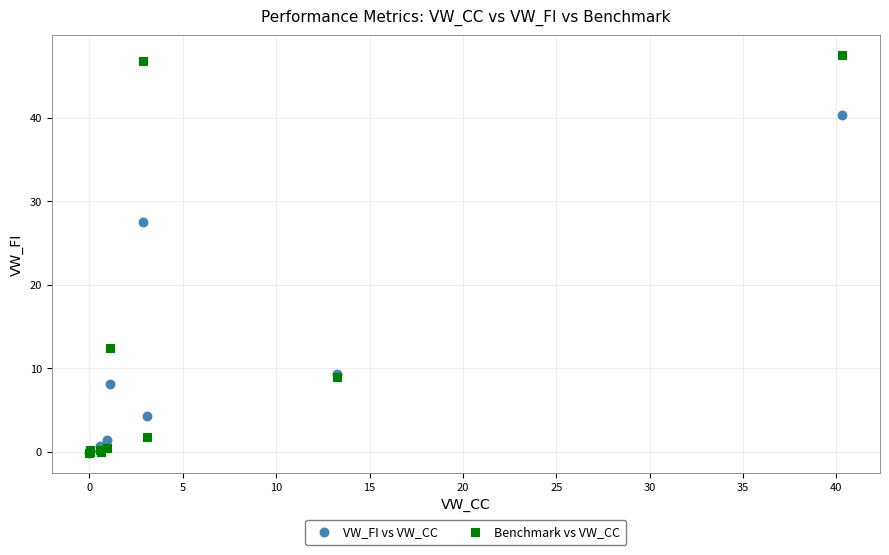

What are all the series names shown in the legend?

VW_FI vs VW_CC, Benchmark vs VW_CC